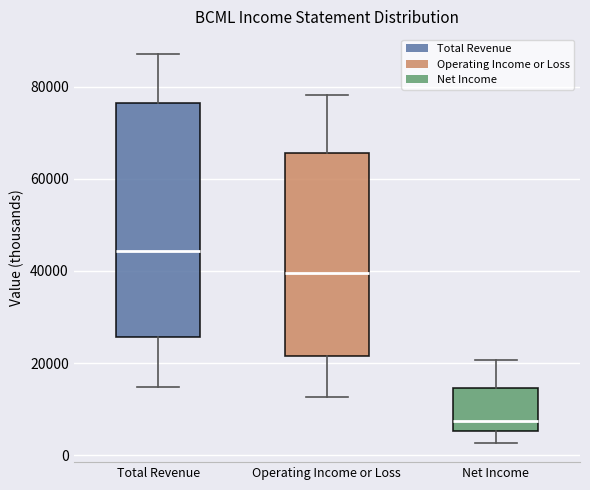

Reading left to right, transcribe this box plot: for each box, give where its median line is, the range the box spans, and where its two whiskers end, as read against the y-axis. The values are not printed on the chart, so give them approximately, as read against the axis.

Total Revenue: median 44000, box 26000 to 76000, whiskers 14000 to 88000
Operating Income or Loss: median 40000, box 22000 to 66000, whiskers 12000 to 78000
Net Income: median 8000, box 6000 to 14000, whiskers 2000 to 20000